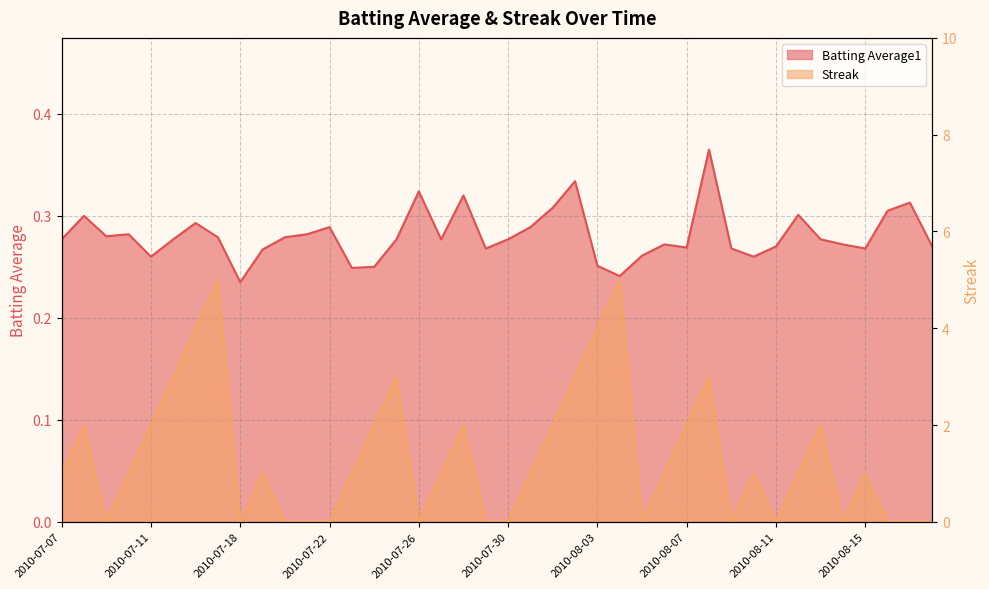

At which category does Streak reach its first local valley?

2010-07-09